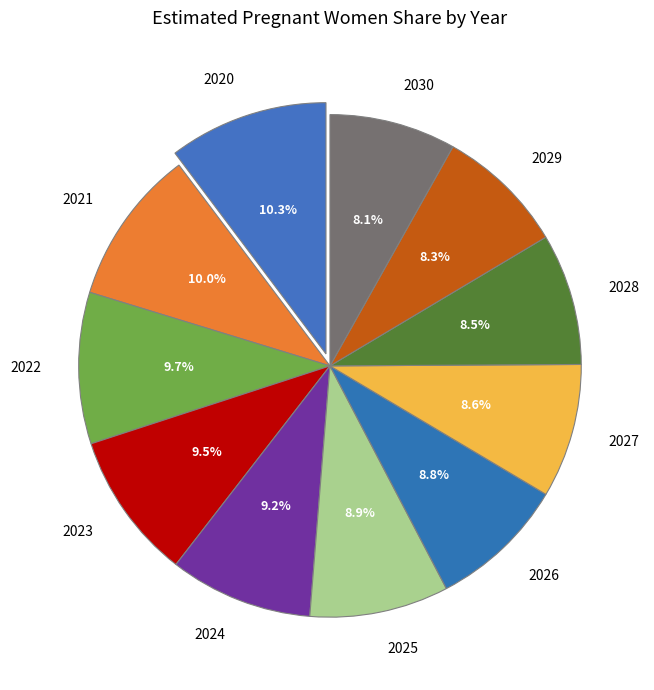

How many slices are in this pie chart?

11